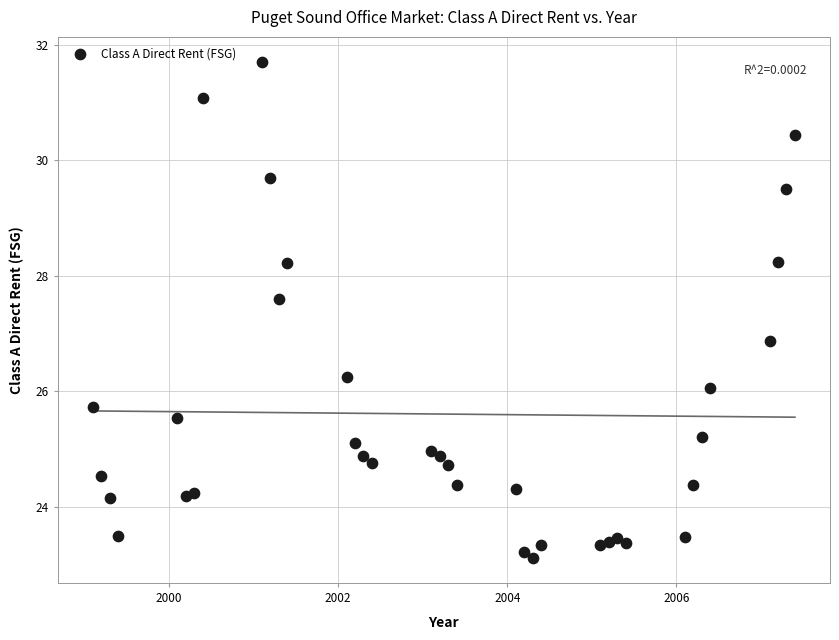

What is the range of X values (max minus min)?

8.3